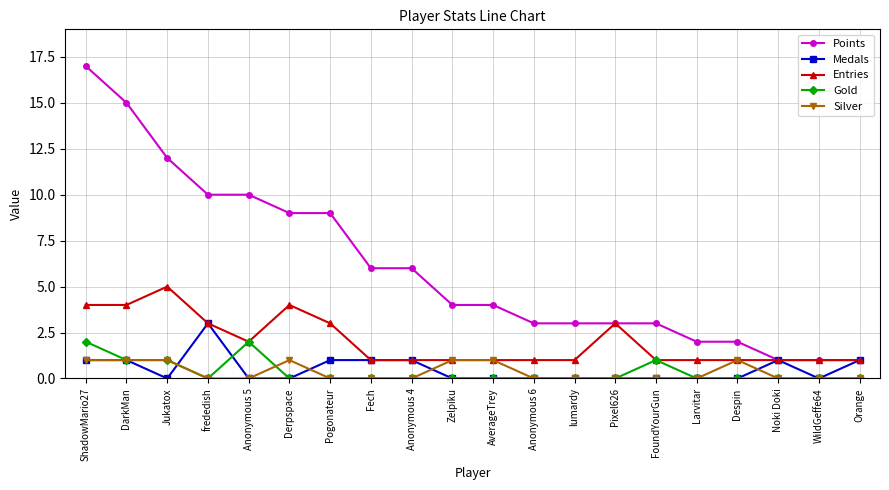

Reading left to right, what are all the values shown in this chart?

Points: 17	15	12	10	10	9	9	6	6	4	4	3	3	3	3	2	2	1	1	1
Medals: 1	1	0	3	0	0	1	1	1	0	0	0	0	0	0	0	0	1	0	1
Entries: 4	4	5	3	2	4	3	1	1	1	1	1	1	3	1	1	1	1	1	1
Gold: 2	1	1	0	2	0	0	0	0	0	0	0	0	0	1	0	0	0	0	0
Silver: 1	1	1	0	0	1	0	0	0	1	1	0	0	0	0	0	1	0	0	0